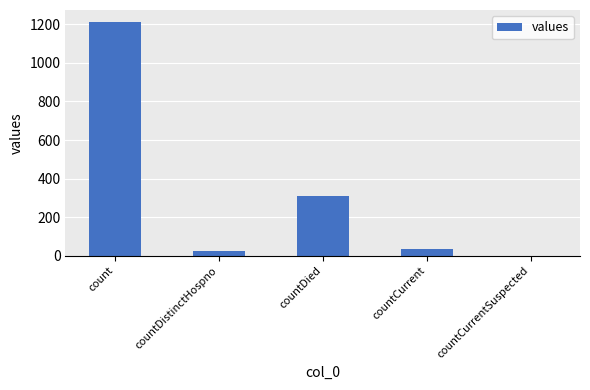

Between count and countDistinctHospno, which is larger?

count